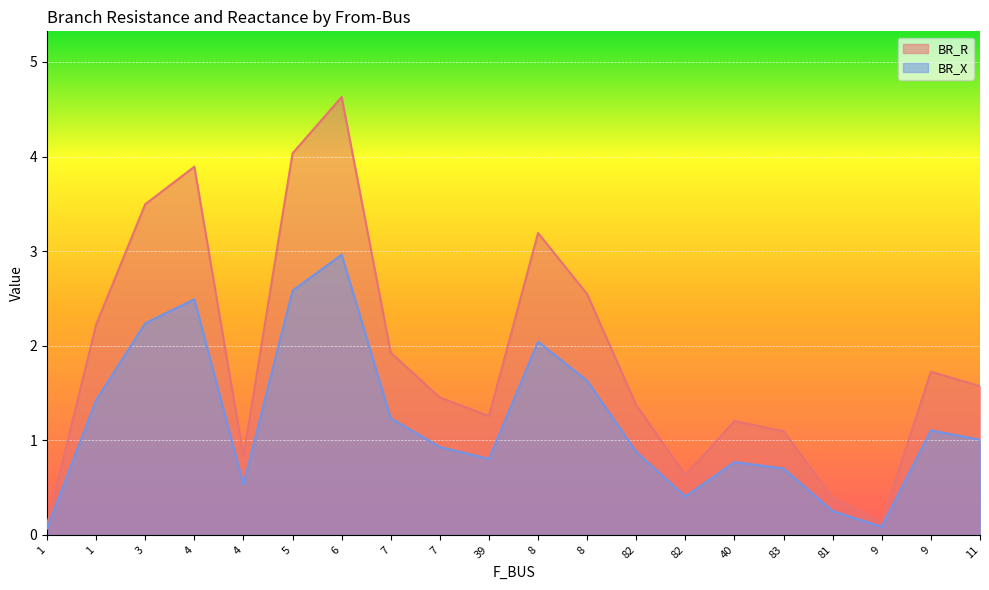

Which category has the highest value across all series?

6